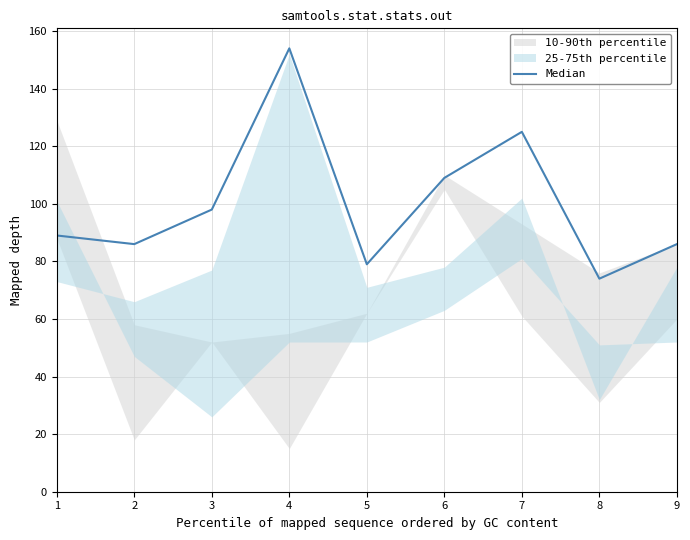

How many interior local valleys (lower than both neighbors) does the data have?

3